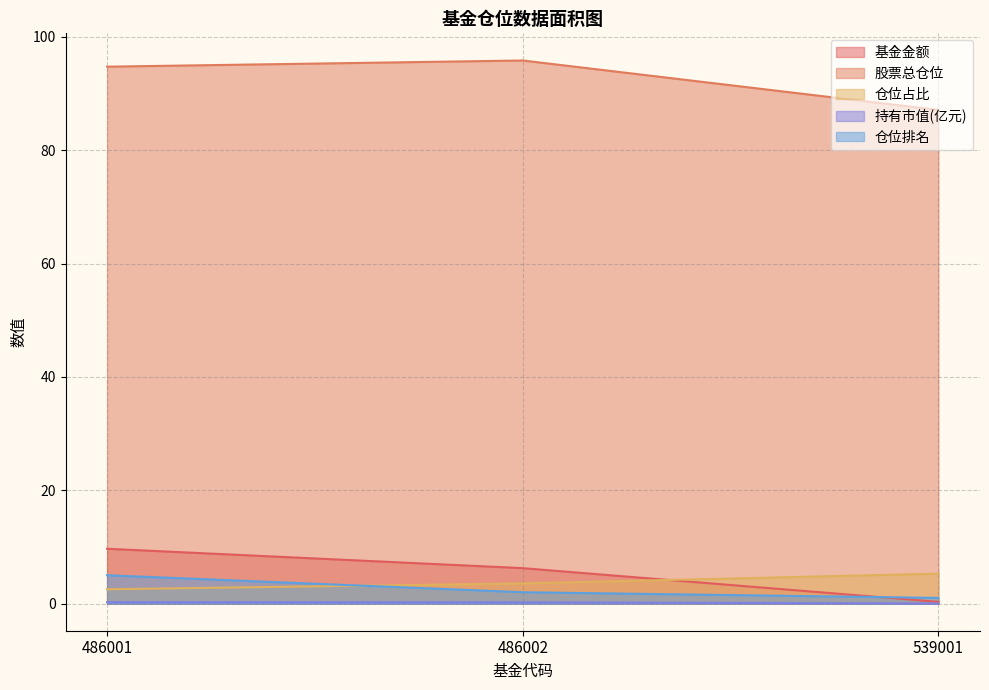

How many data points in 仓位占比 are above 3?

2